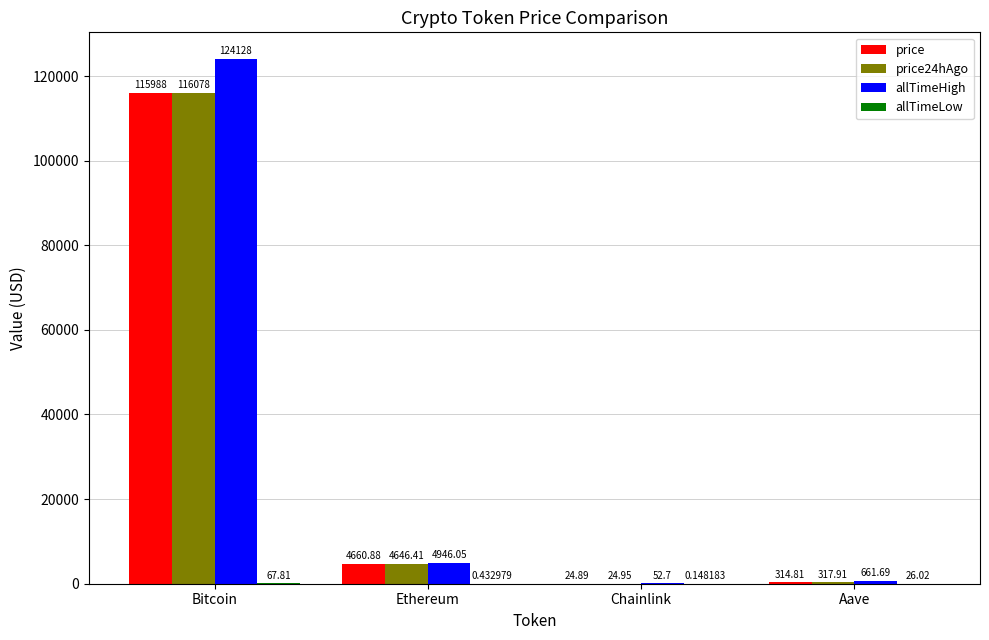

Which category has the highest value in the price series?

Bitcoin